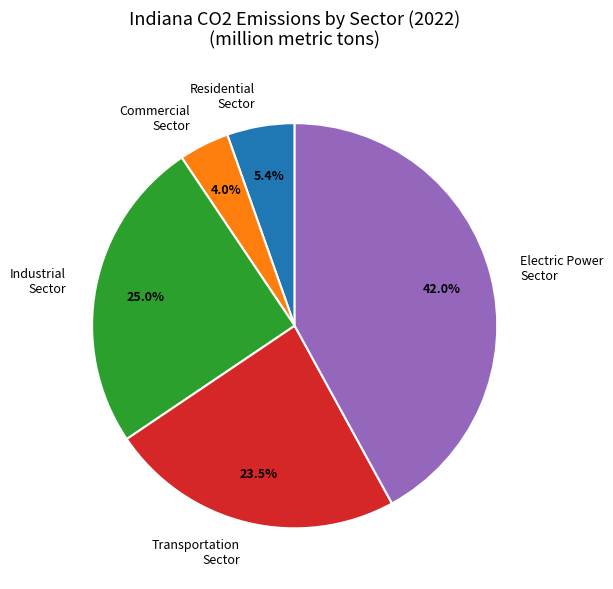

Does Commercial account for over 50% of the chart?

No